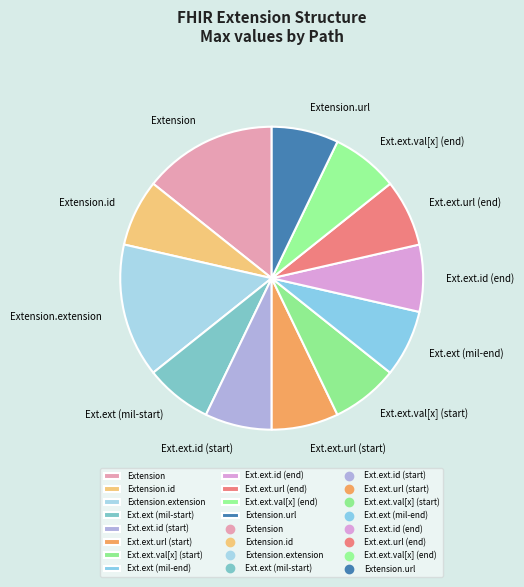

How many segments does this pie chart have?

12